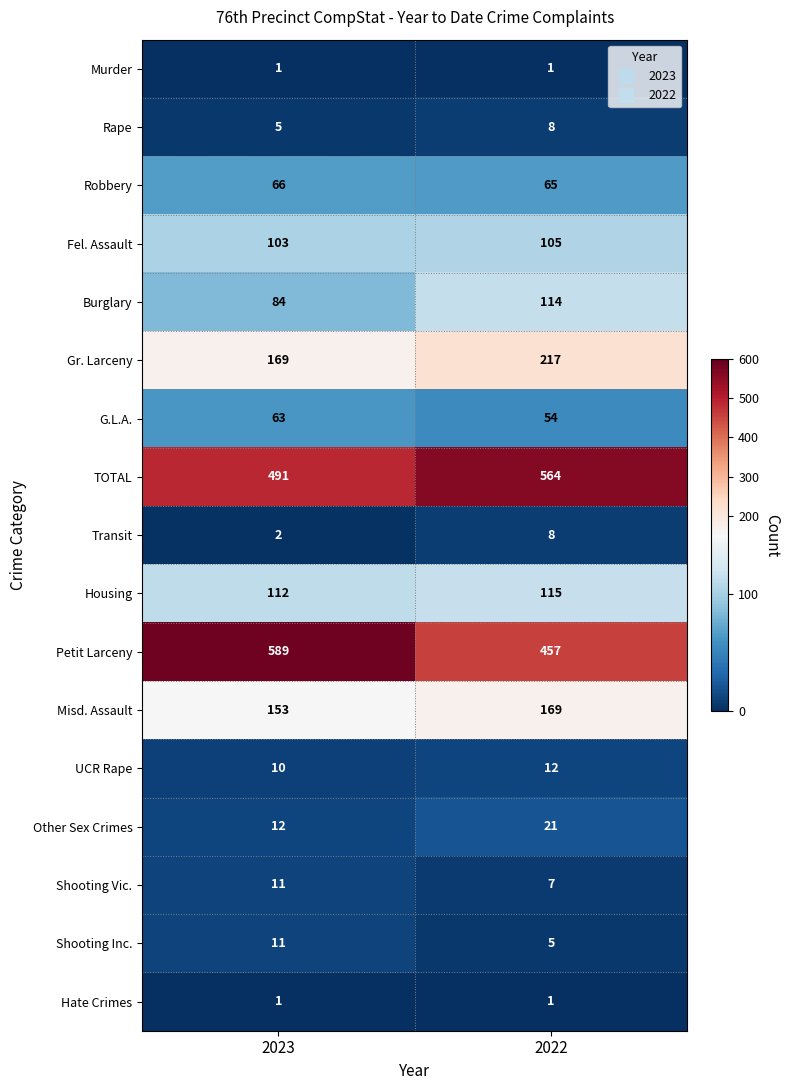

What is the highest value of the Misd. Assault series?

169